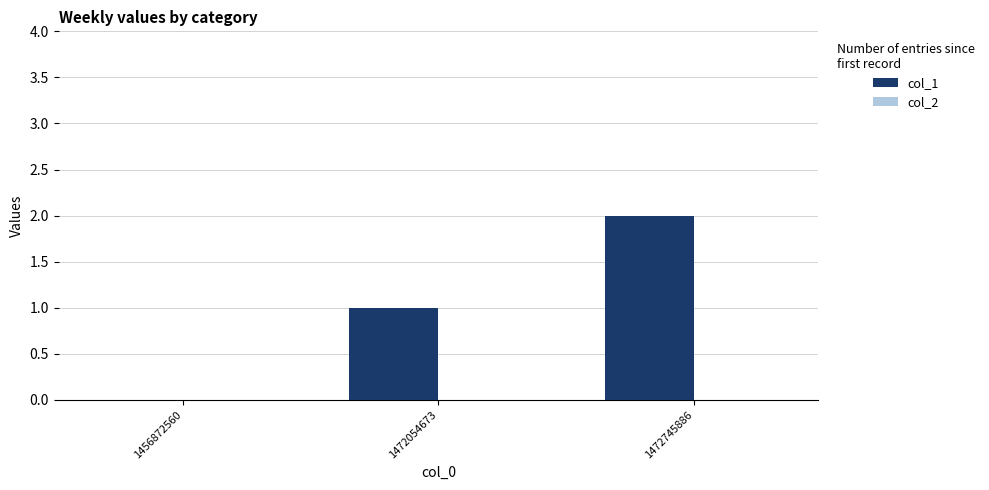

What is the change in value from 1456872560 to 1472054673?

+1